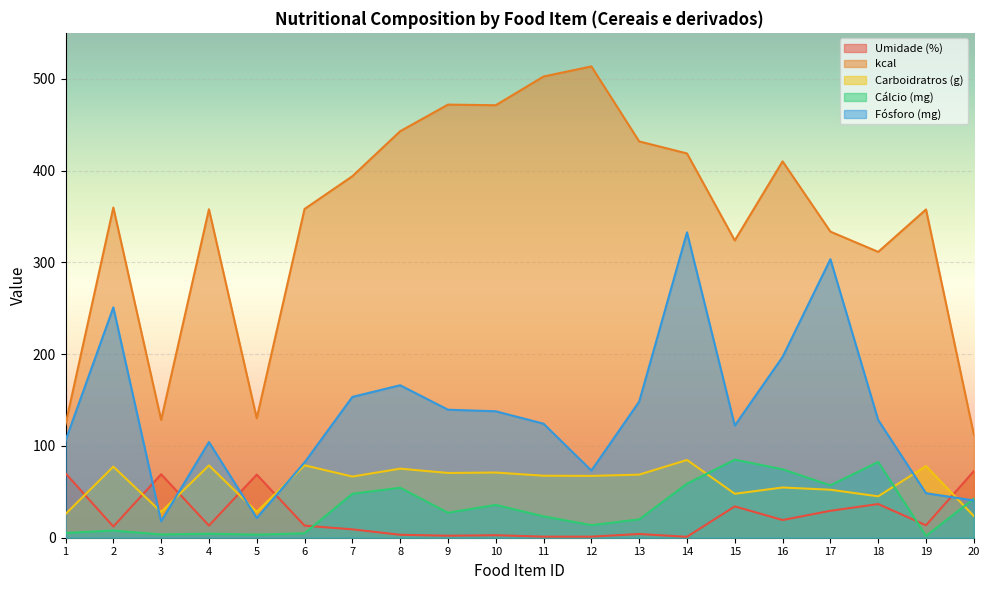

List the labels in order of Fósforo (mg) value, smallest first.

3, 5, 20, 19, 12, 6, 4, 1, 15, 11, 18, 10, 9, 13, 7, 8, 16, 2, 17, 14